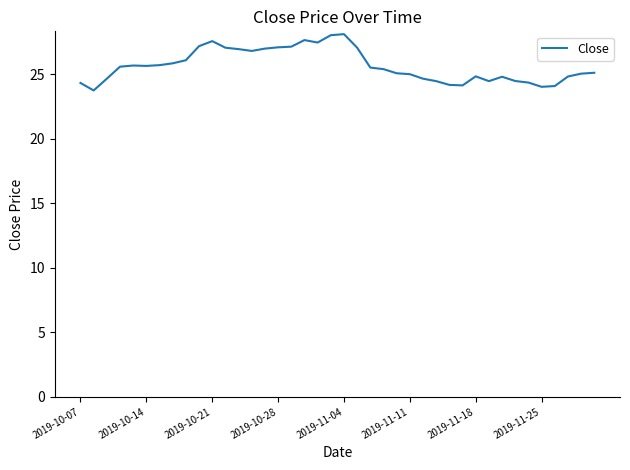

What is the difference between the second highest and minimum values?

4.3